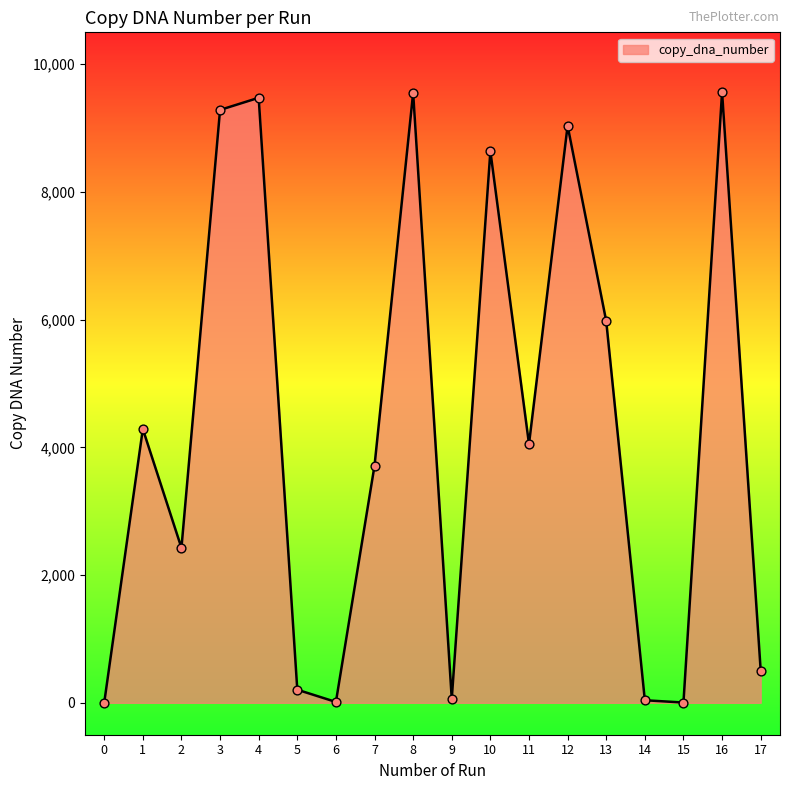

Between 4 and 11, which is larger?

4